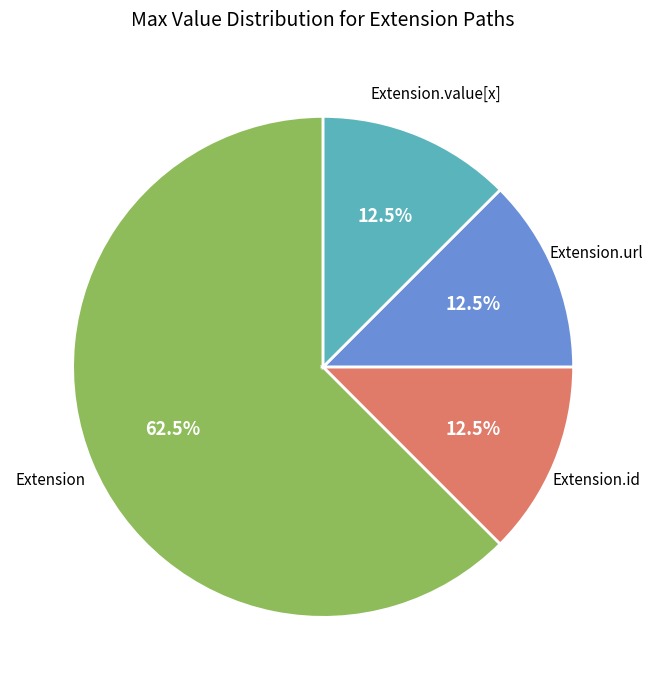

Is there any slice that represents more than half of the pie?

Yes